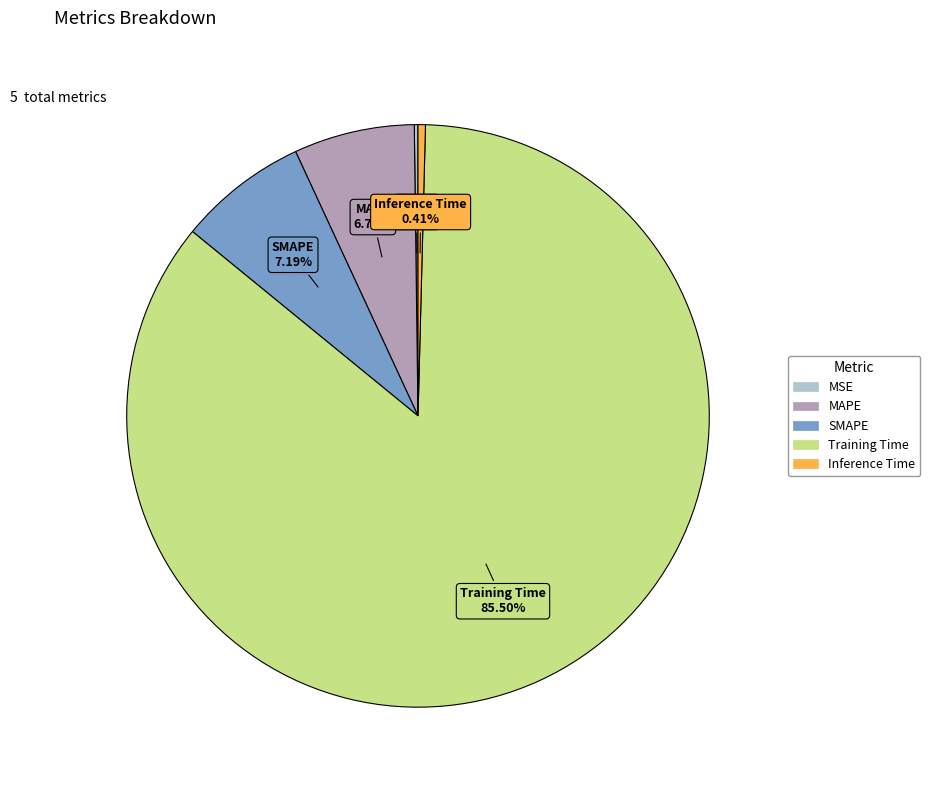

The SMAPE slice represents 1% of the pie. True or false?

False